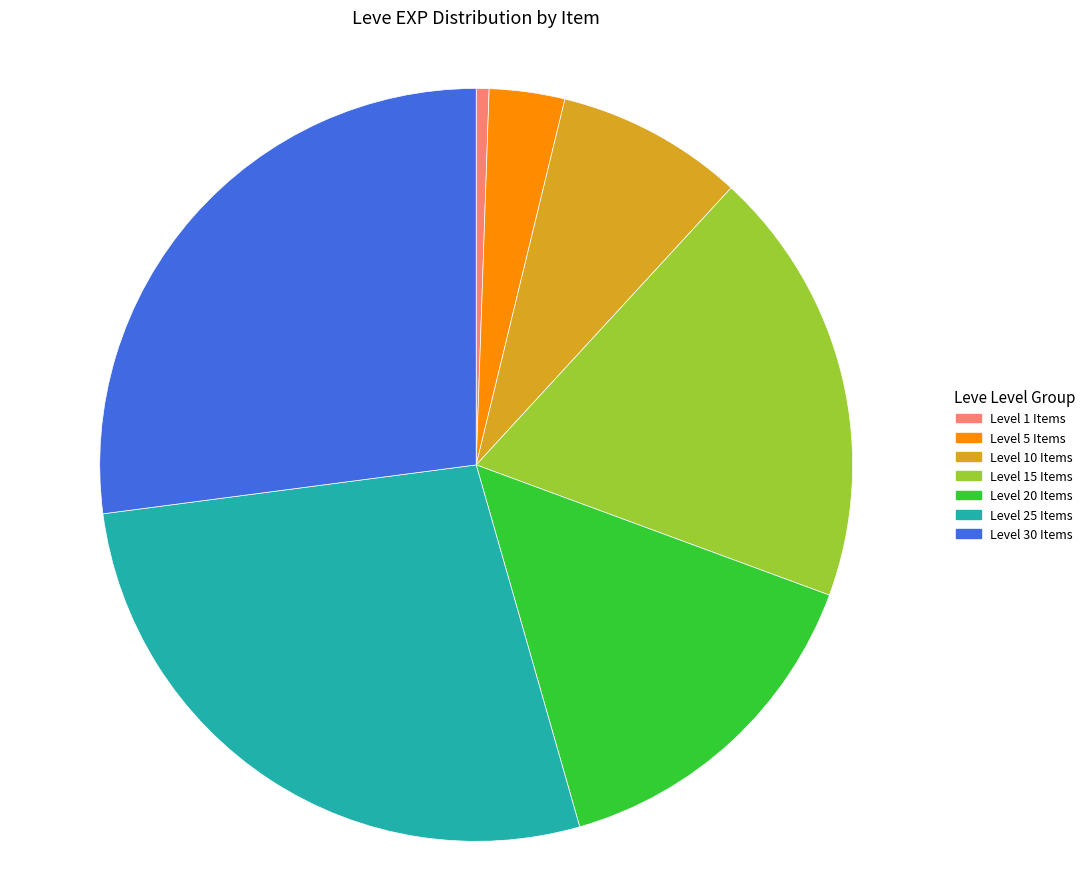

Is there a majority slice in this chart?

No